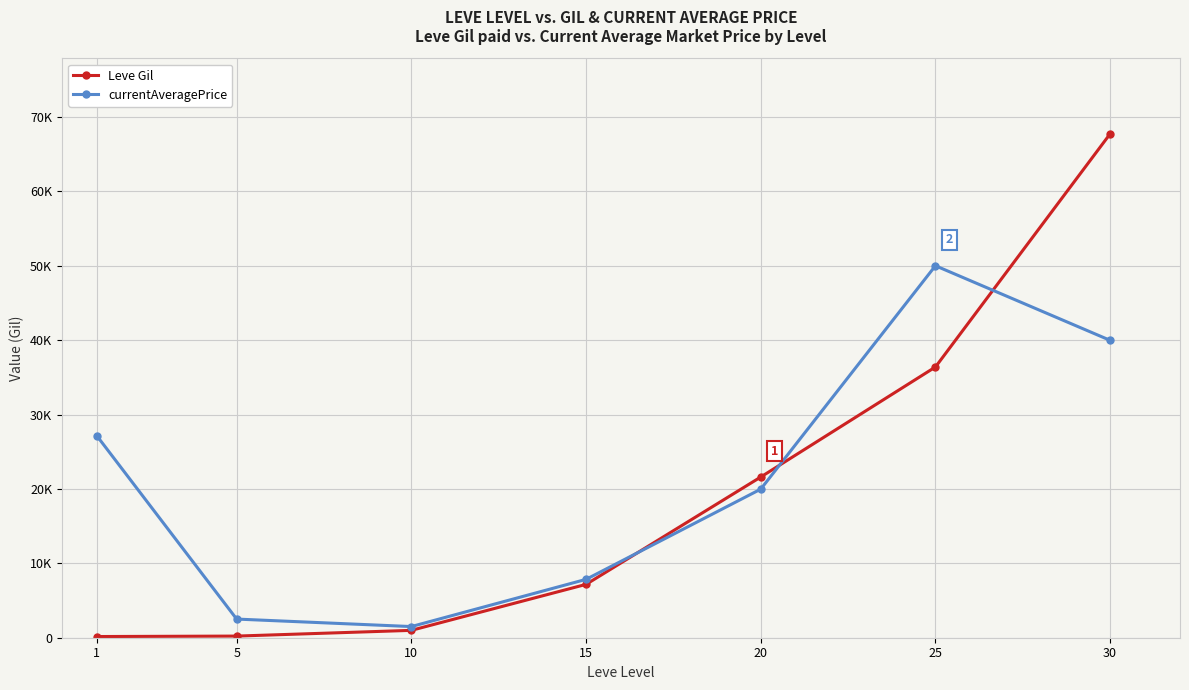

True or false: Leve Gil has more than 0 points higher than both neighbors.

False